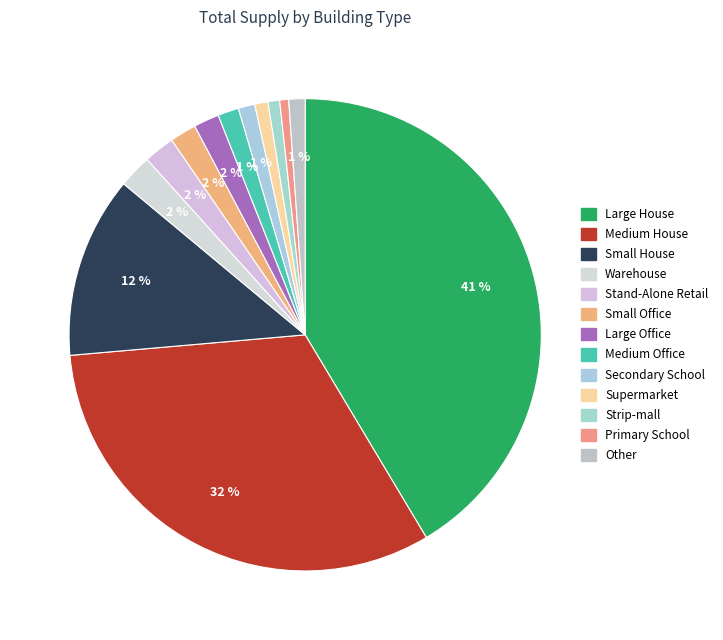

Does any single category account for the majority?

No